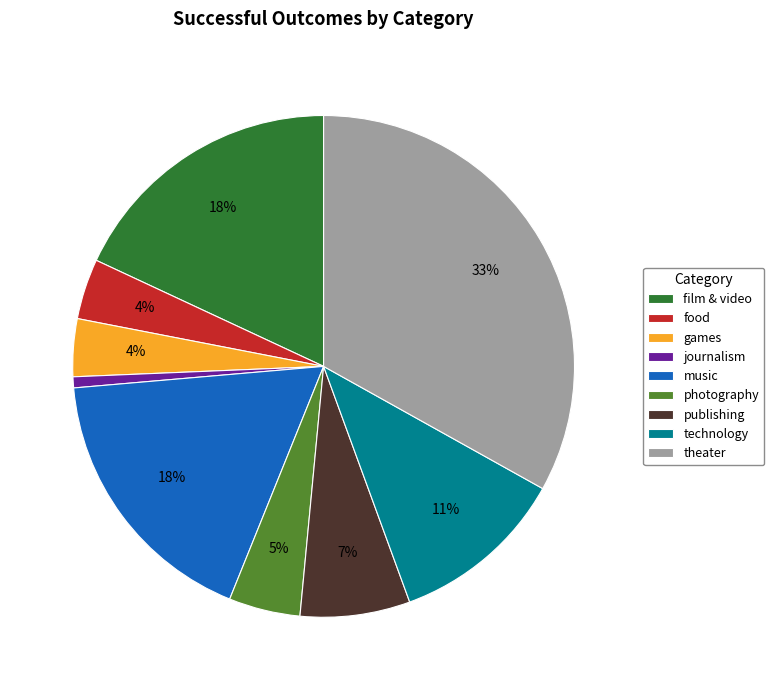

To the nearest percent, what percentage of the pie is photography?

5%